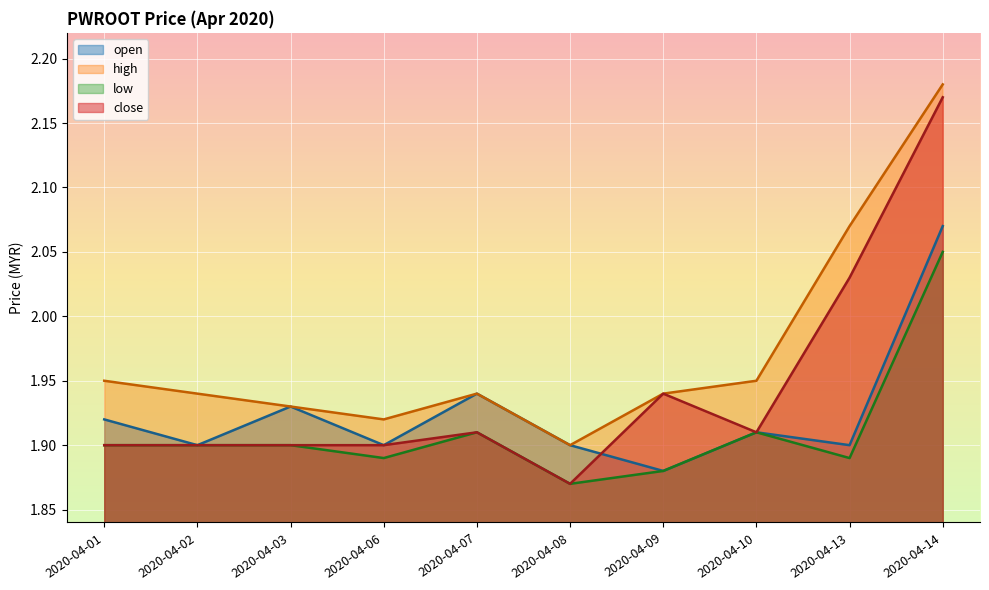

Which series has the widest spread of values?

close